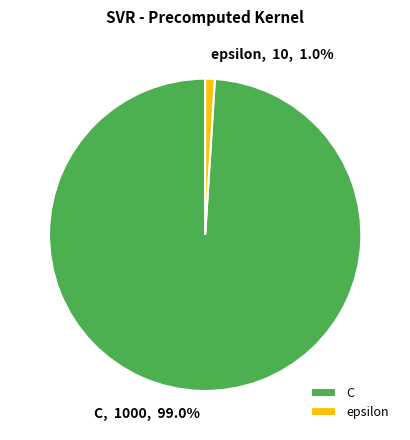

To the nearest percent, what is the difference between the largest and smallest slice percentages?

98%